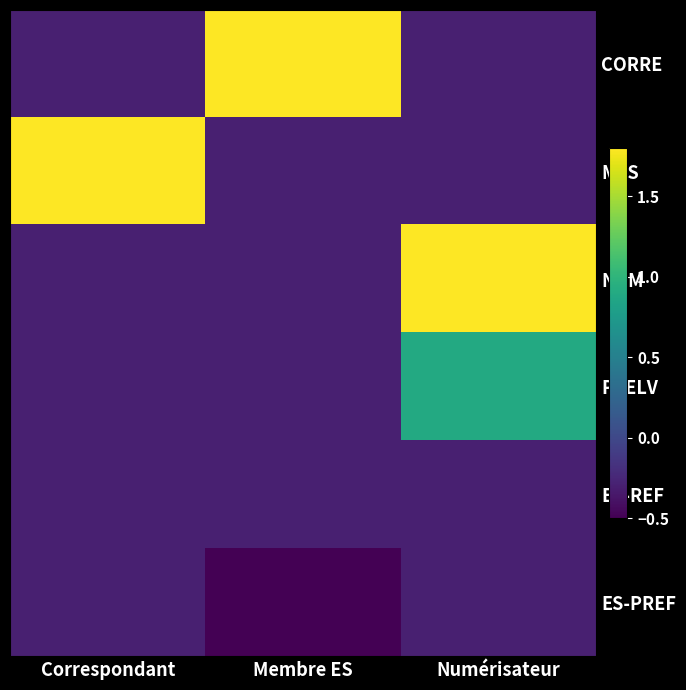

Reading left to right, what are all the values shown in this chart?

CORRE: Correspondant=-0.3	Membre ES=1.8	Numérisateur=-0.3
MES: Correspondant=1.8	Membre ES=-0.3	Numérisateur=-0.3
NUM: Correspondant=-0.3	Membre ES=-0.3	Numérisateur=1.8
PRELV: Correspondant=-0.3	Membre ES=-0.3	Numérisateur=0.9
ES-REF: Correspondant=-0.3	Membre ES=-0.3	Numérisateur=-0.3
ES-PREF: Correspondant=-0.3	Membre ES=-0.5	Numérisateur=-0.3